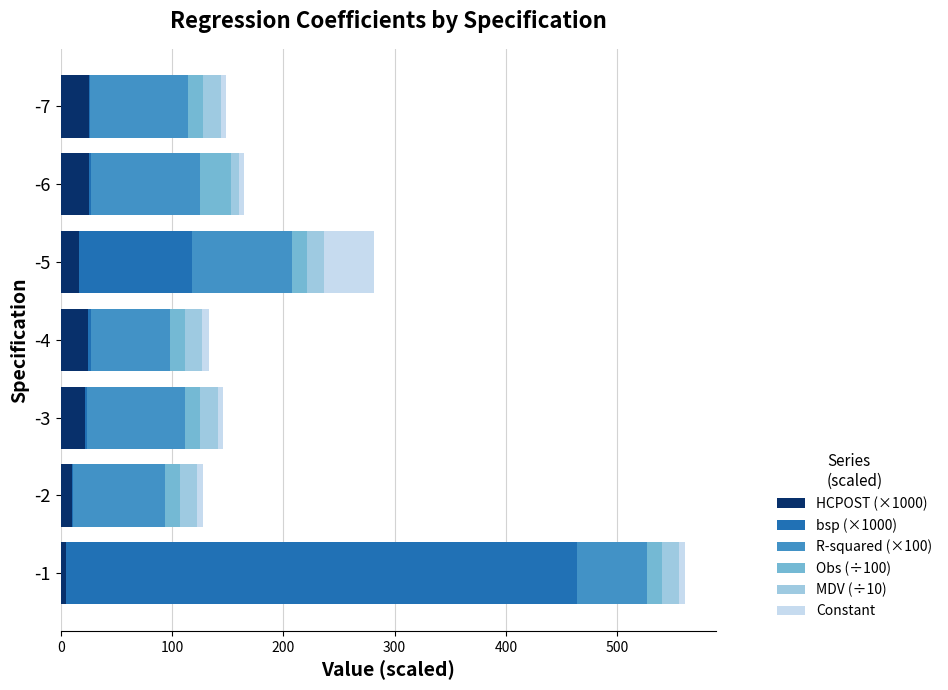

What is the average value of the HCPOST (×1000) series?

18.5